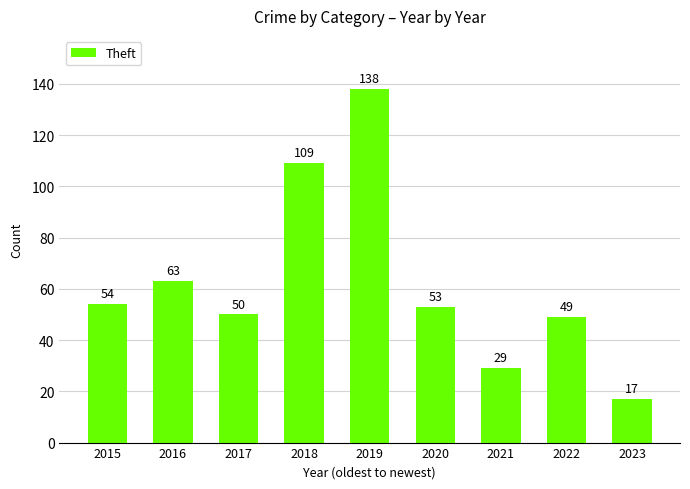

What is the difference between the values at 2021 and 2016?

34